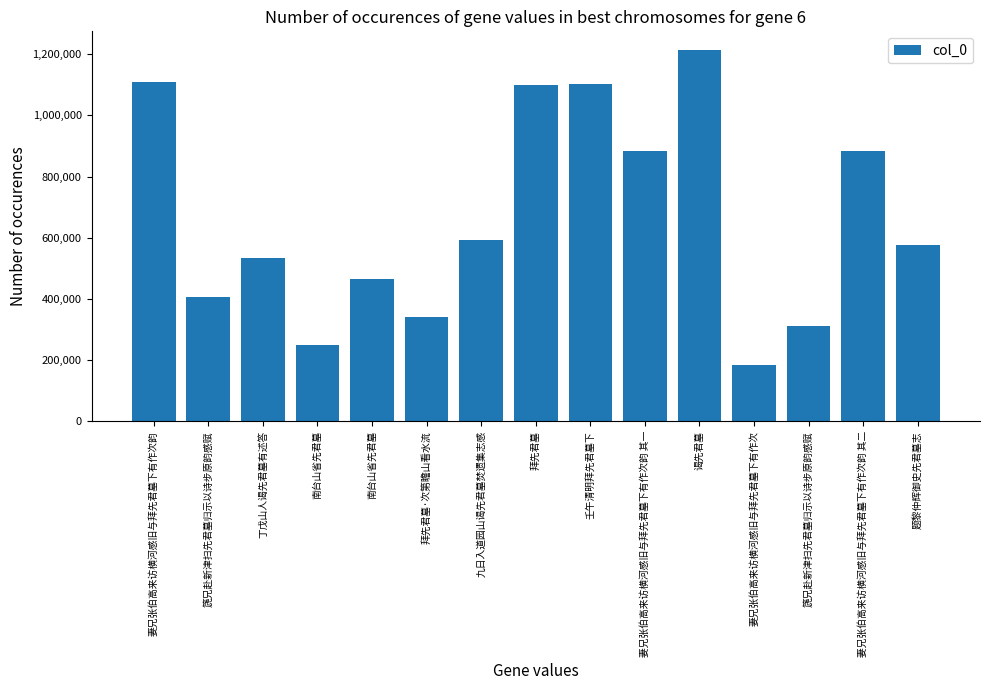

Is it true that the value at 丁戊山人谒先君墓有述答 is 791729?

False